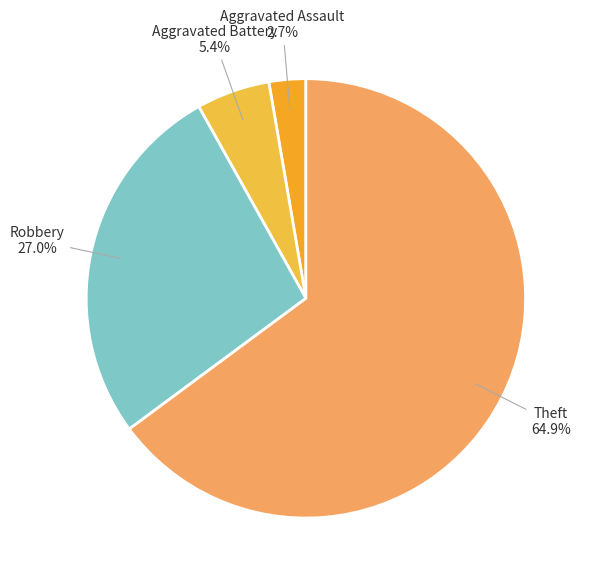

To the nearest percent, what is the difference between the largest and smallest slice percentages?

62%